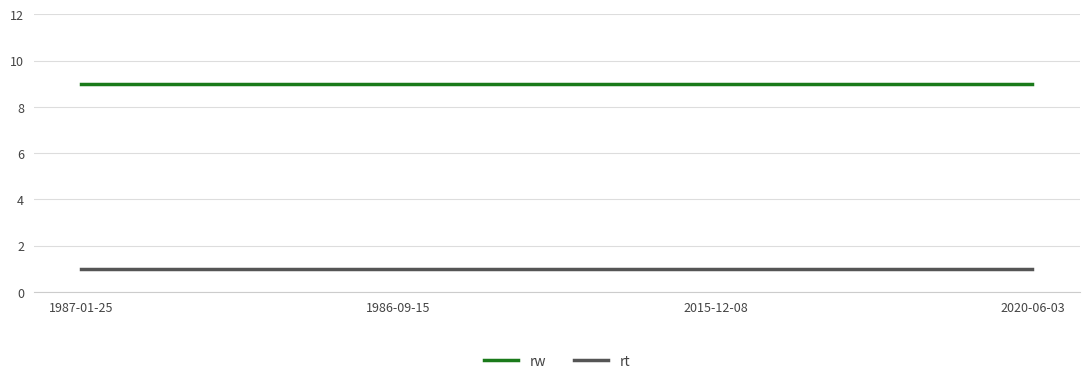

True or false: rt and rw intersect in this chart.

False